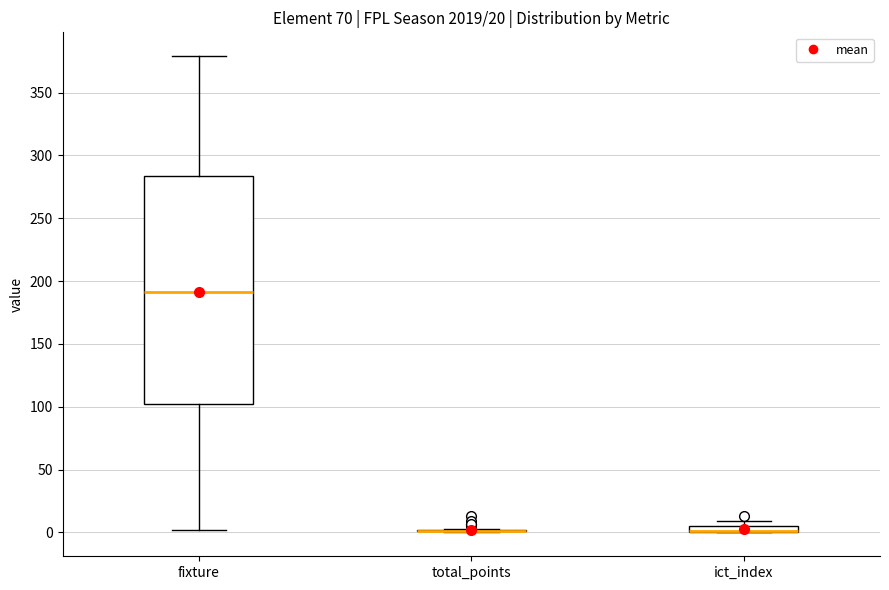

Comparing the boxes themselves (not the whiskers), which one is the tallest?

fixture